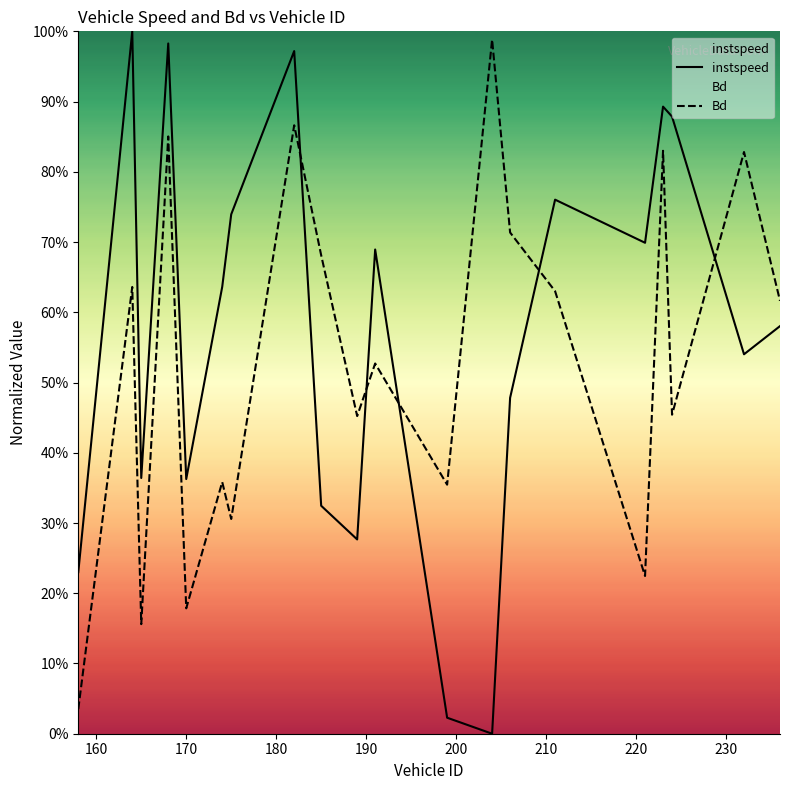

How many intersections are there between Bd and instspeed?

5